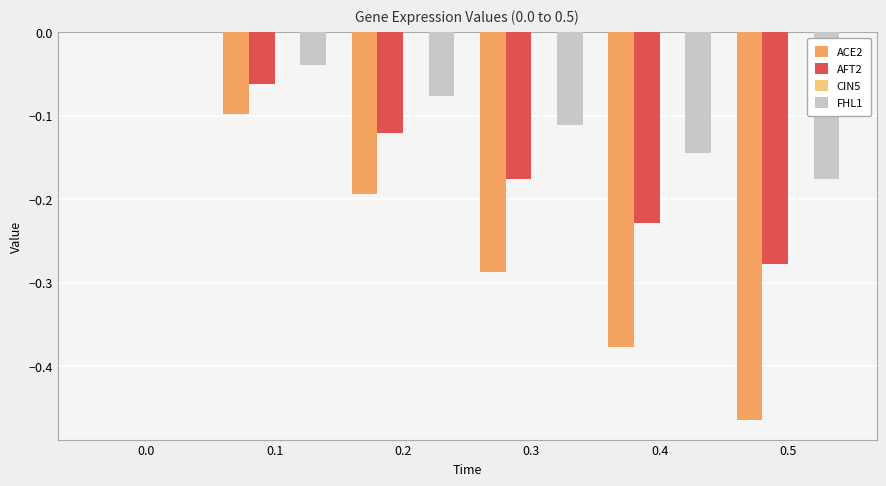

Which series changed the most between 0.0 and 0.3?

ACE2